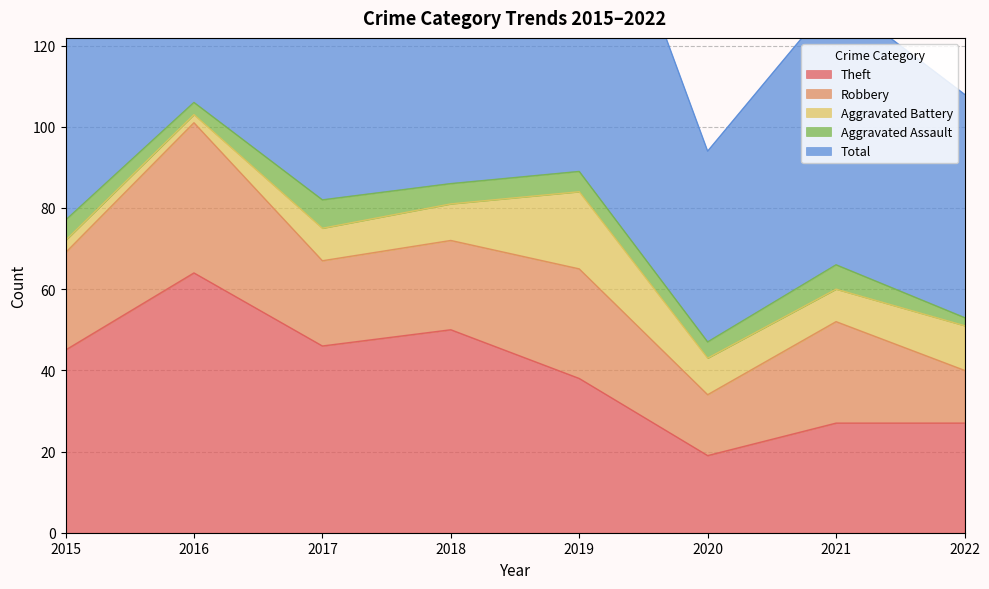

Where does the Robbery series first go above 24?

2016